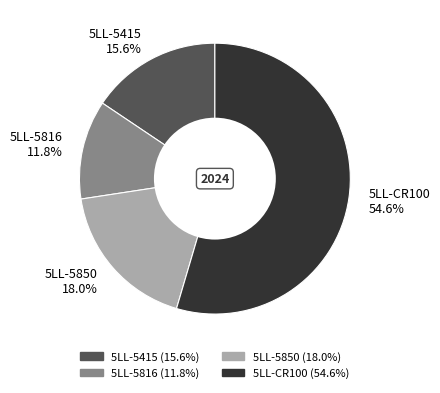

Which slice is the smallest?

5LL-5816